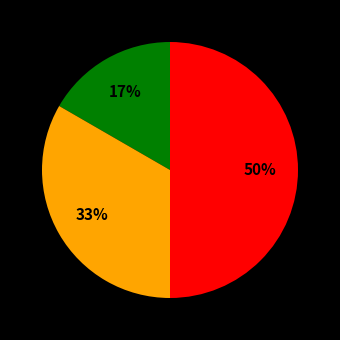

To the nearest percent, what is the average slice percentage?

33%